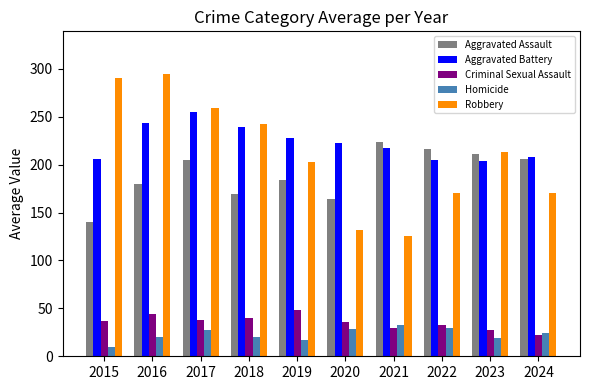

What is the difference between the Criminal Sexual Assault values at 2017 and 2022?

5